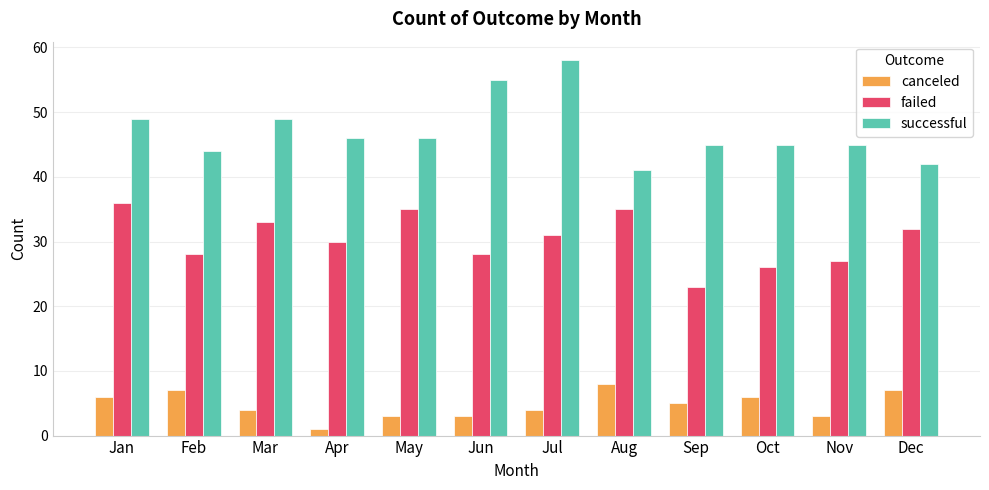

What is the sum of the failed values at Feb and Sep?

51